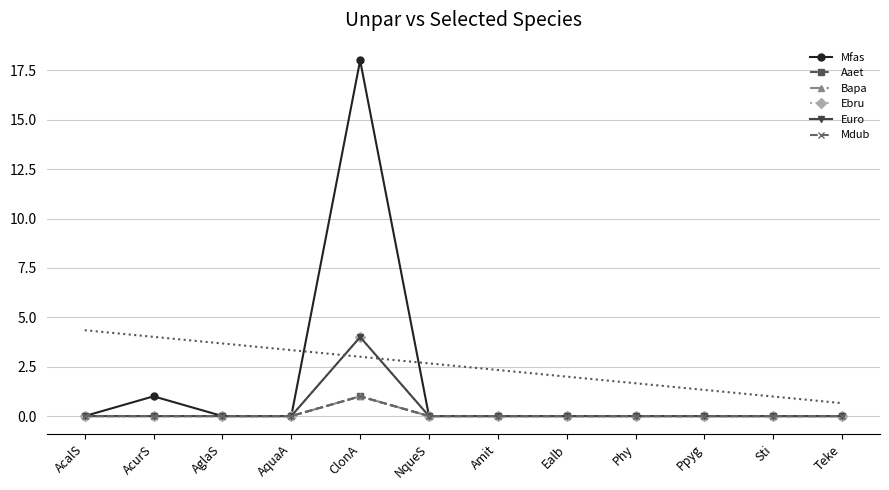

Is this an area chart (filled region under the line)?

No